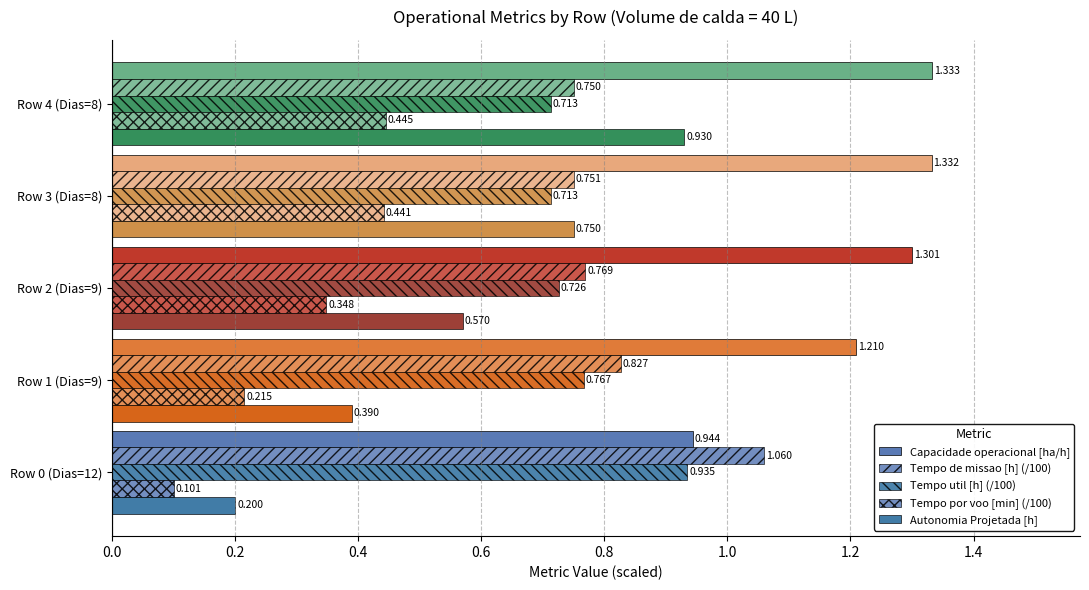

How many categories are shown in the chart?

5